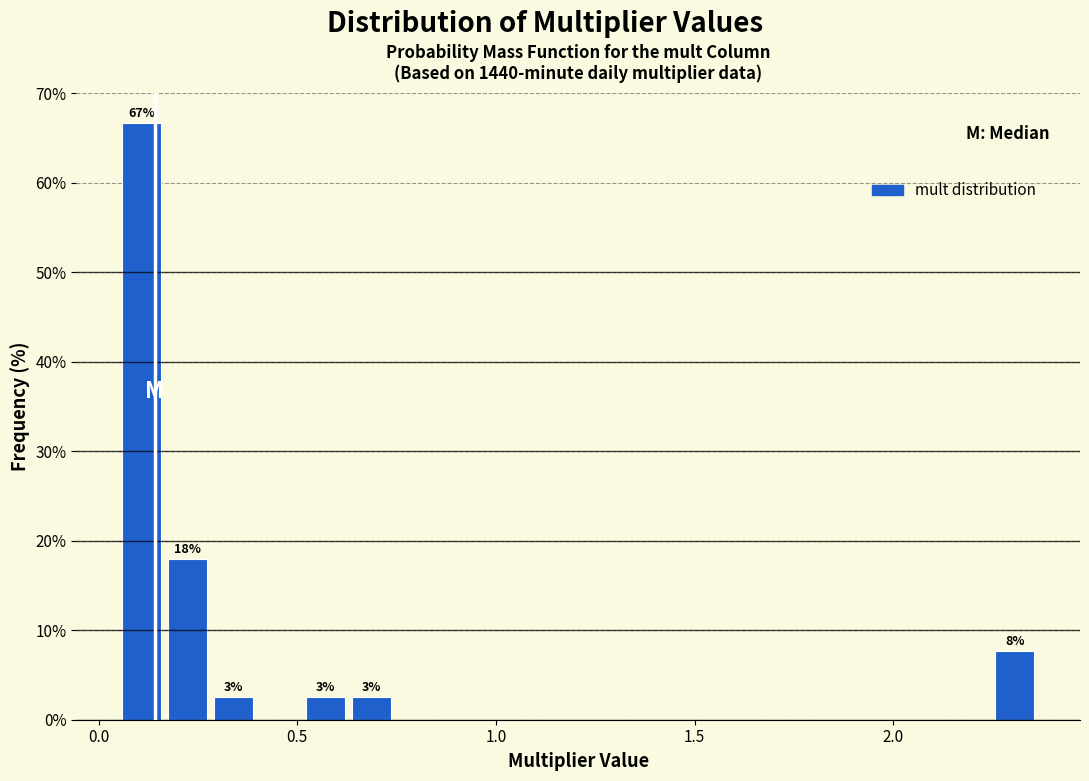

Around what value on the x-axis is the tallest bar? Give the approximate position of its centre, as read against the axis.

0.10